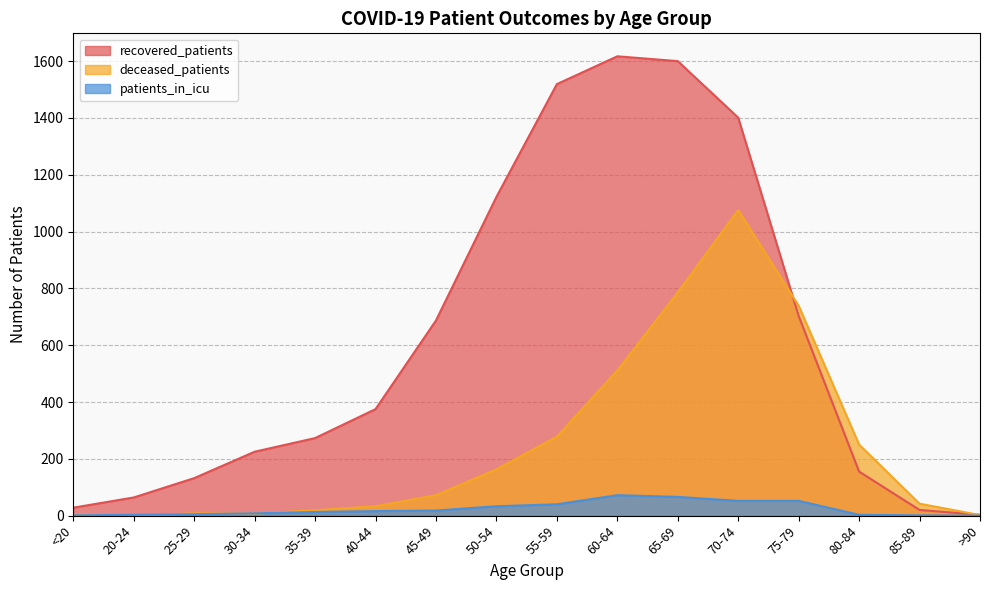

How many data points does each series have?

16